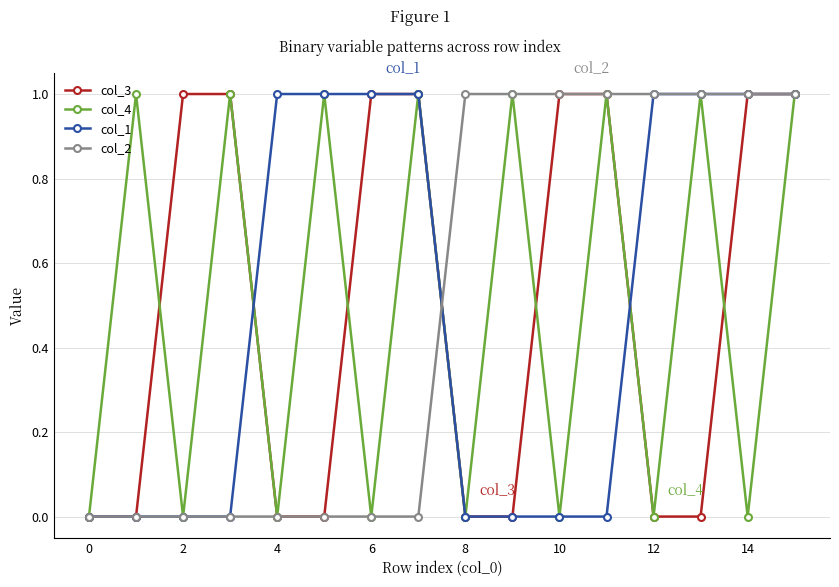

Reading right to left, what are all the values shown in this chart?

col_3: 1	1	0	0	1	1	0	0	1	1	0	0	1	1	0	0
col_4: 1	0	1	0	1	0	1	0	1	0	1	0	1	0	1	0
col_1: 1	1	1	1	0	0	0	0	1	1	1	1	0	0	0	0
col_2: 1	1	1	1	1	1	1	1	0	0	0	0	0	0	0	0